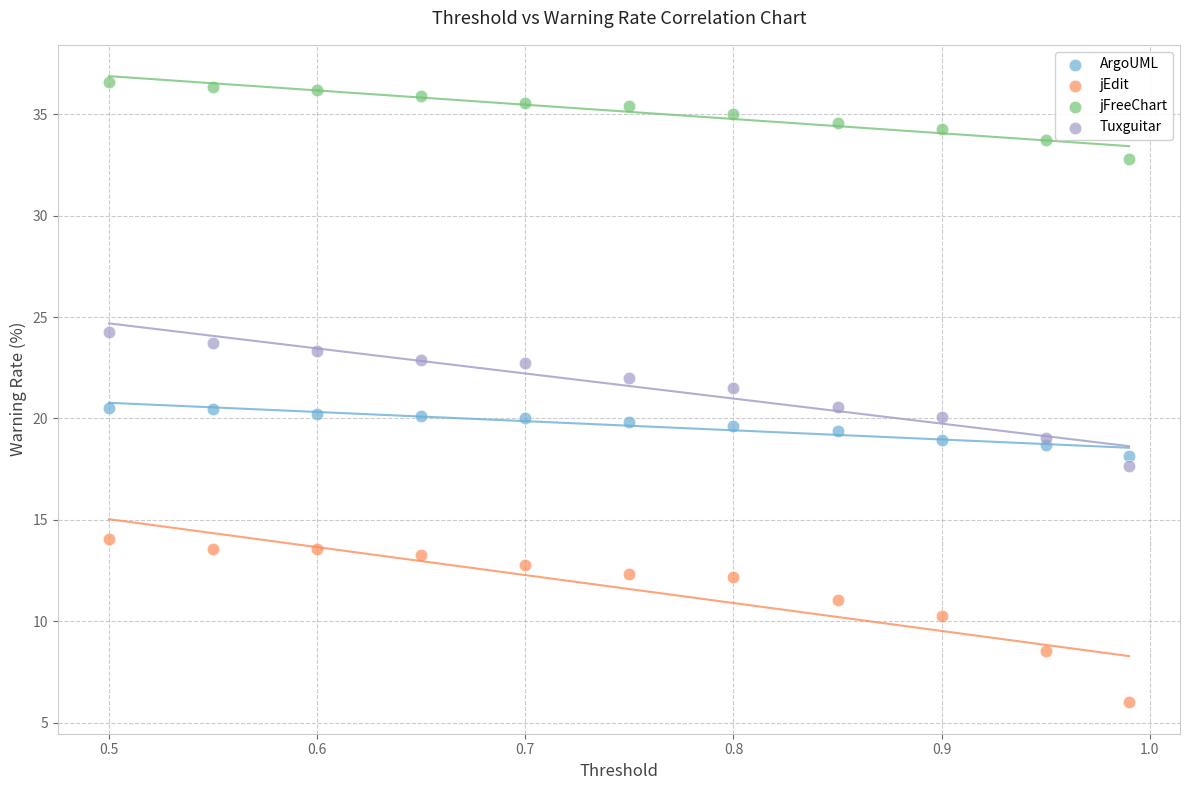

What are all the series names shown in the legend?

ArgoUML, jEdit, jFreeChart, Tuxguitar